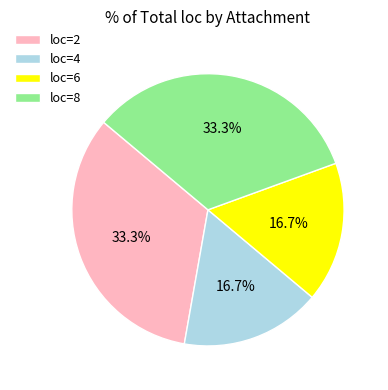

Is loc=8 the majority of the pie?

No